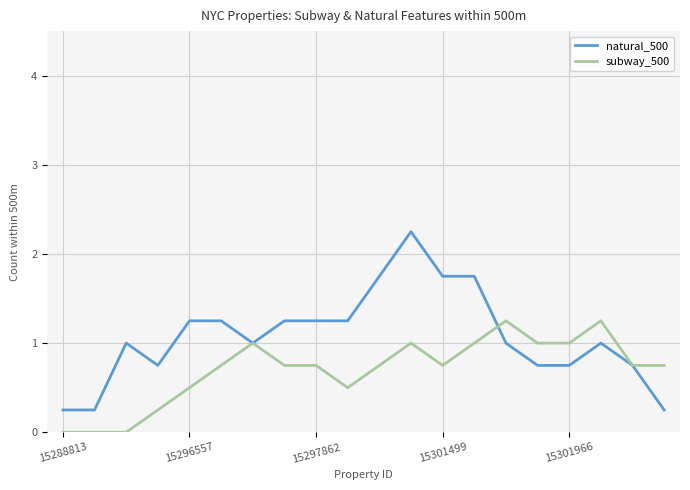

Rank the series by their maximum value, from highest to lowest.

natural_500, subway_500